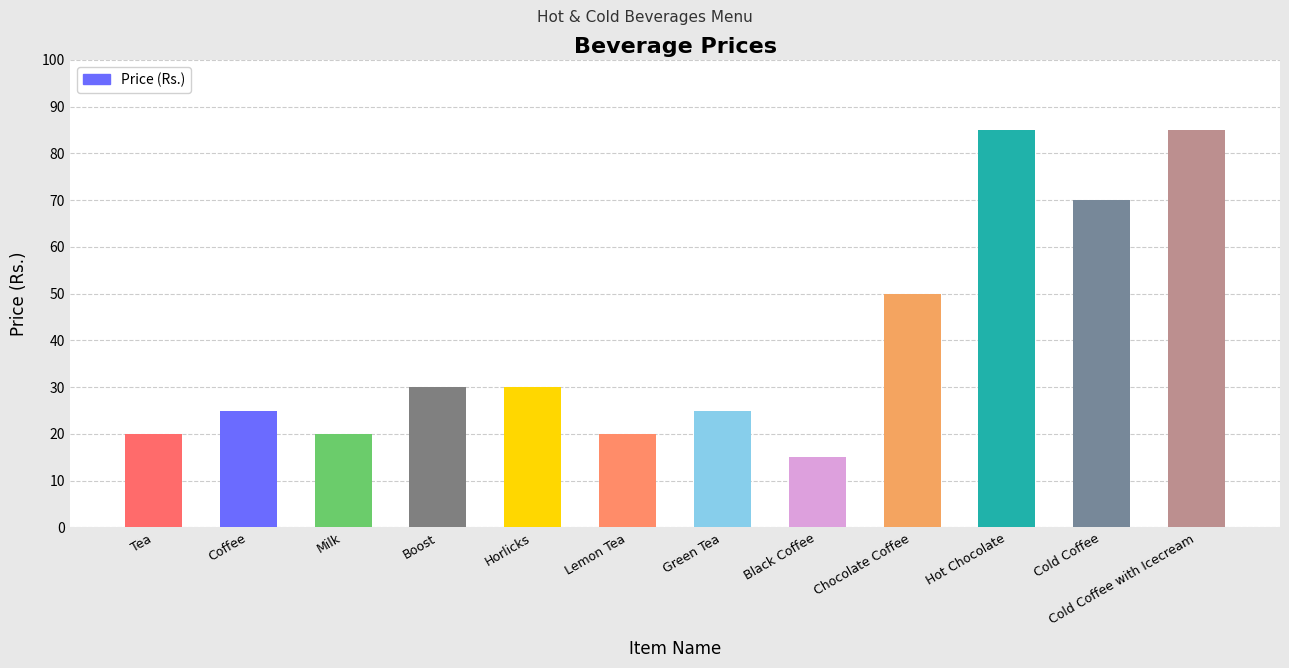

At which label is the value closest to 50?

Chocolate Coffee